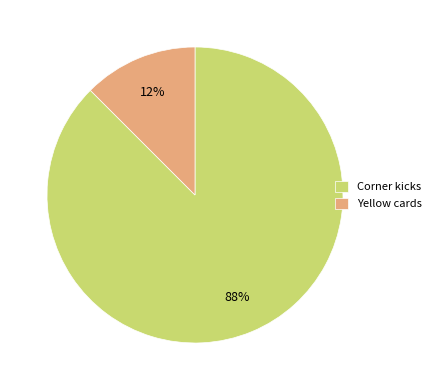

Which has a higher value, Yellow cards or Corner kicks?

Corner kicks